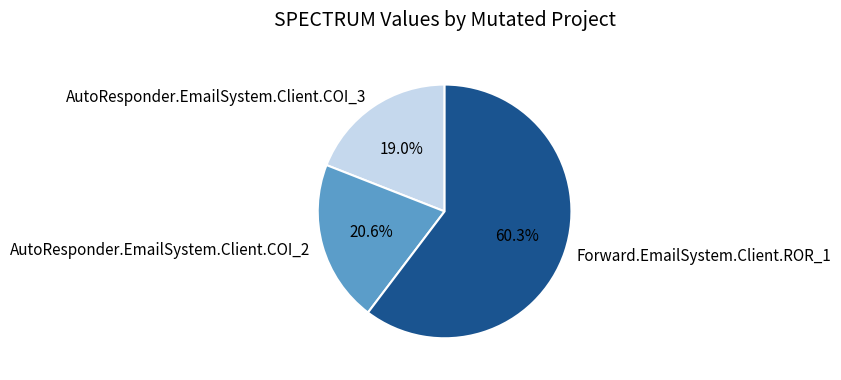

To the nearest percent, what is the difference between the largest and smallest slice percentages?

41%